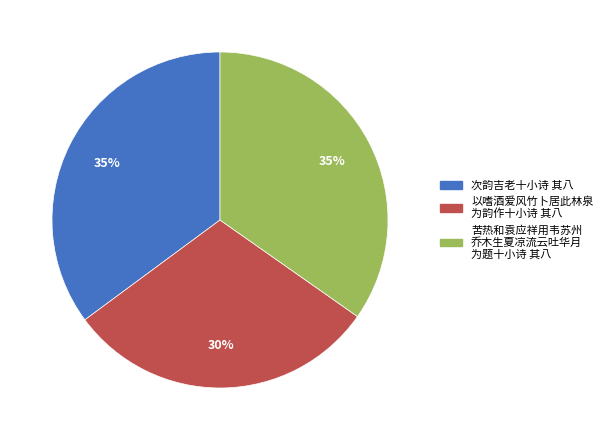

Does any single category account for the majority?

No